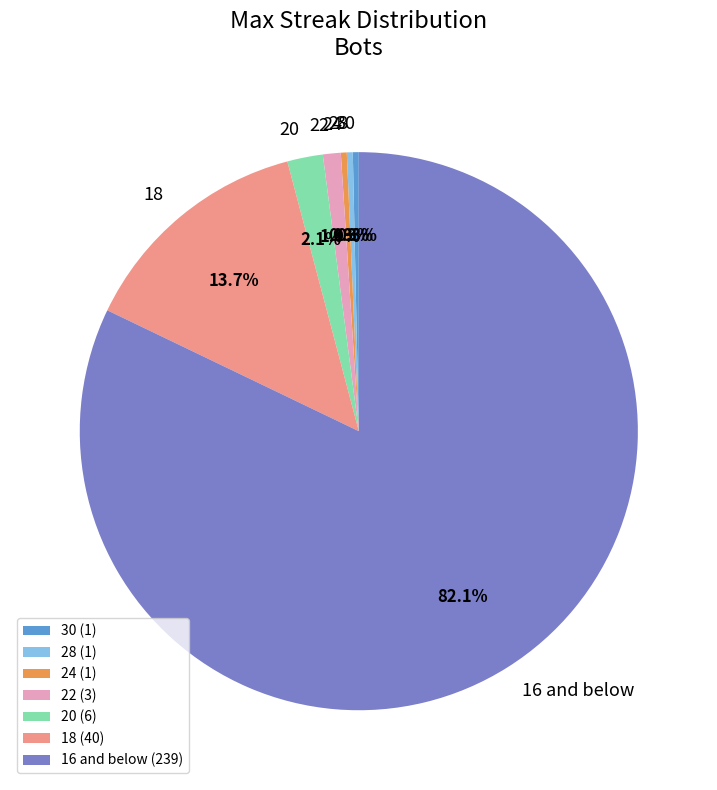

What percentage do 24 and 20 together represent?

2.4%